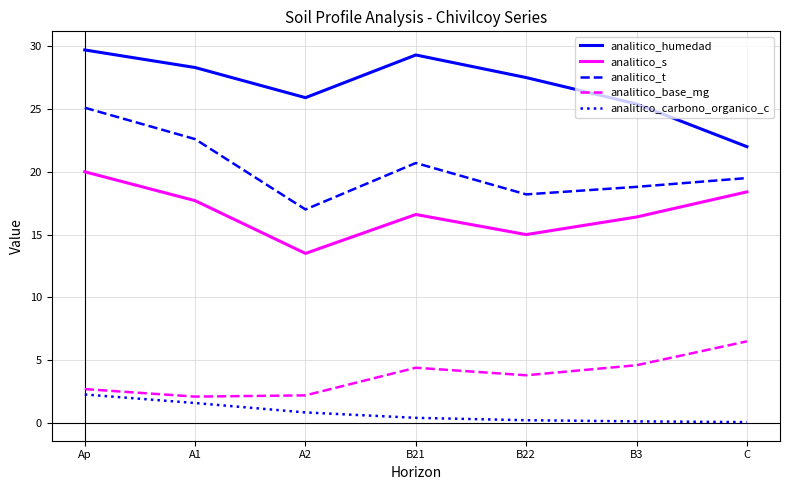

How many lines are shown in the chart?

5